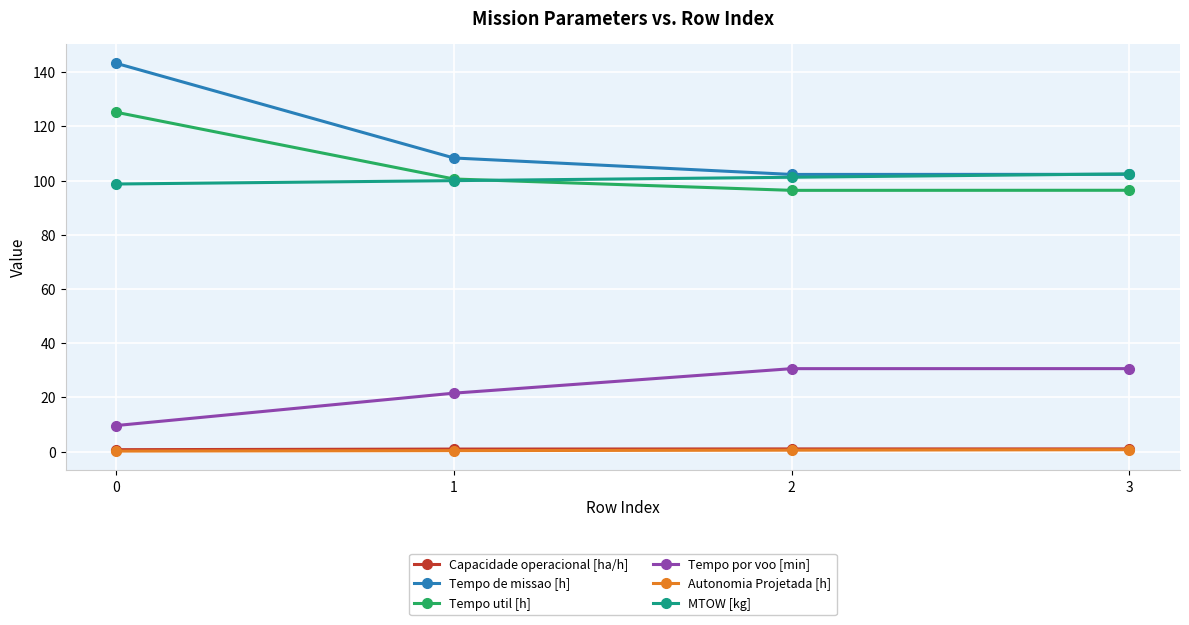

True or false: Tempo de missao [h] and Tempo por voo [min] cross at least once.

False